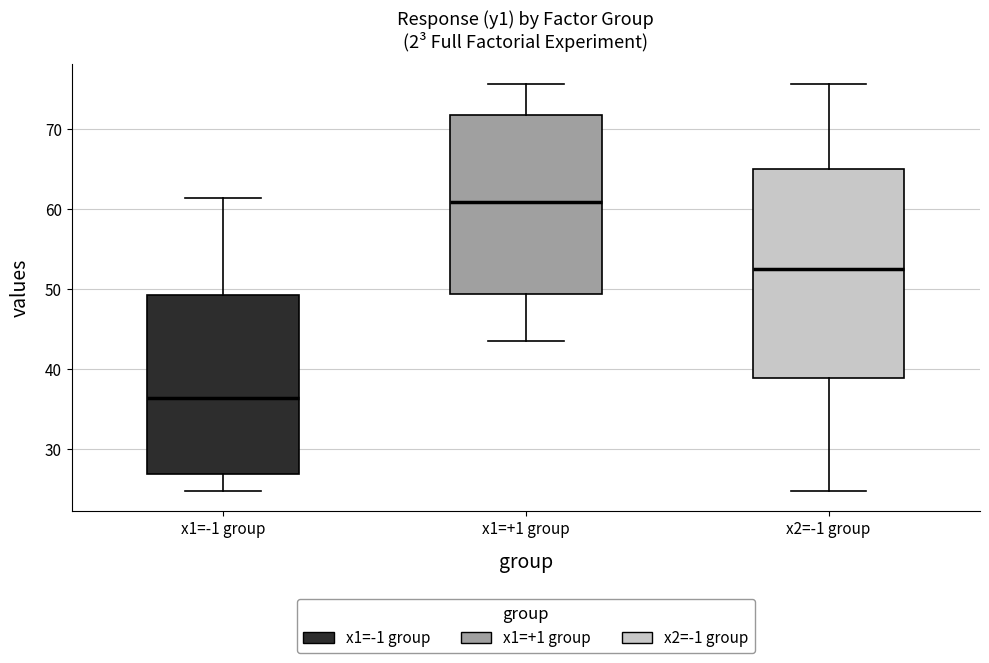

Which box's median line is the highest?

x1=+1 group